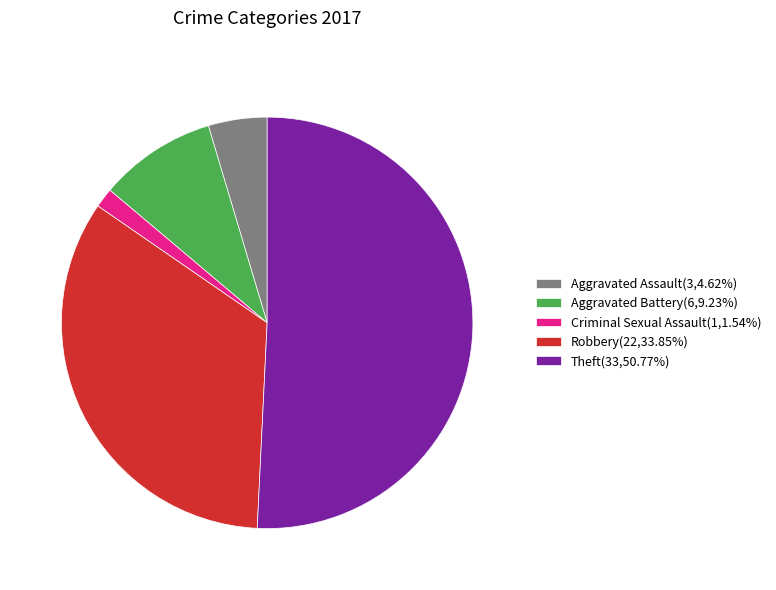

Which slice is the smallest?

Criminal Sexual Assault